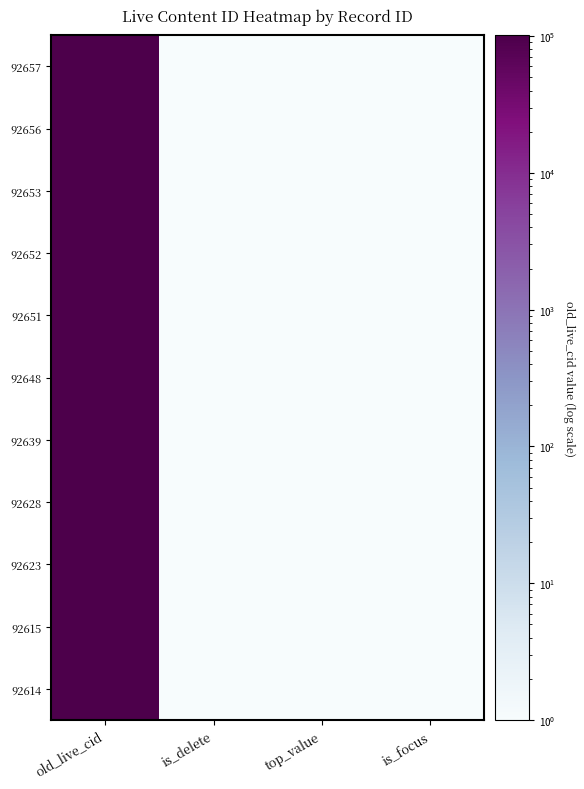

Which has a higher value, is_delete or top_value?

is_delete